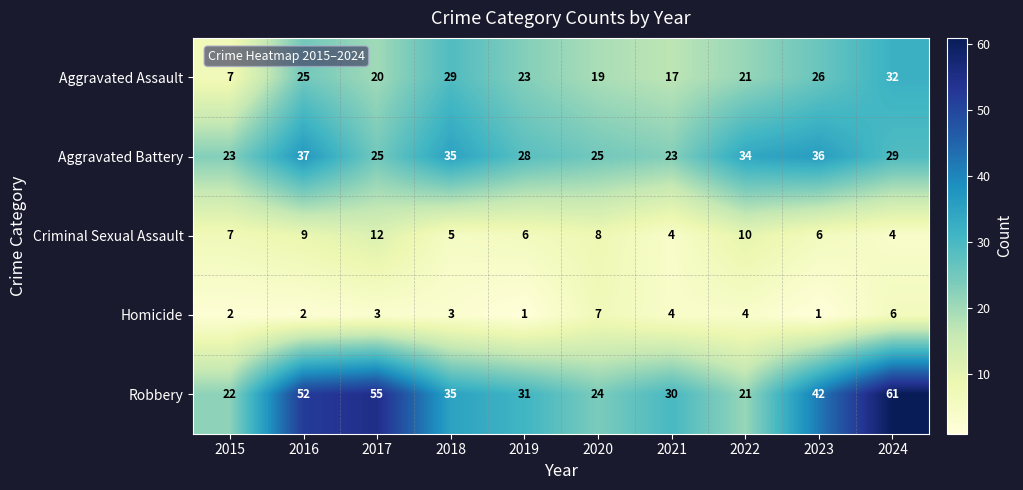

What is the highest value of the Aggravated Assault series?

32